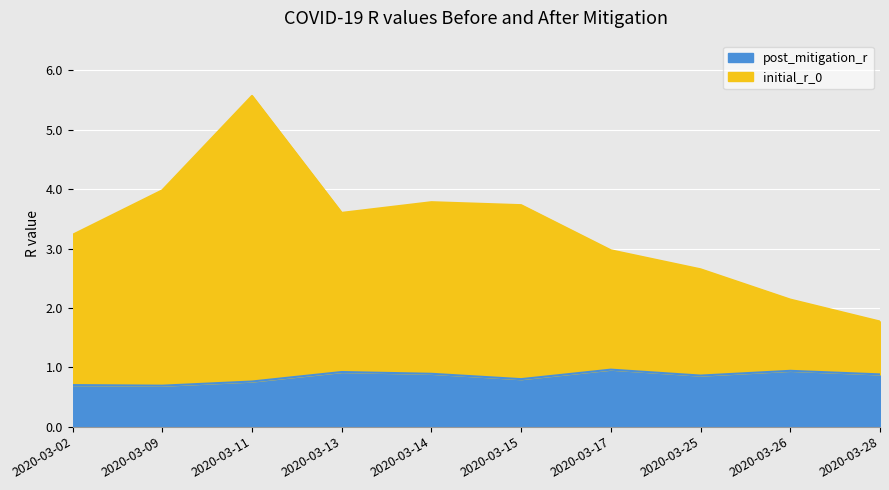

The initial_r_0 series shows 1.8 at 2020-03-28. True or false?

True